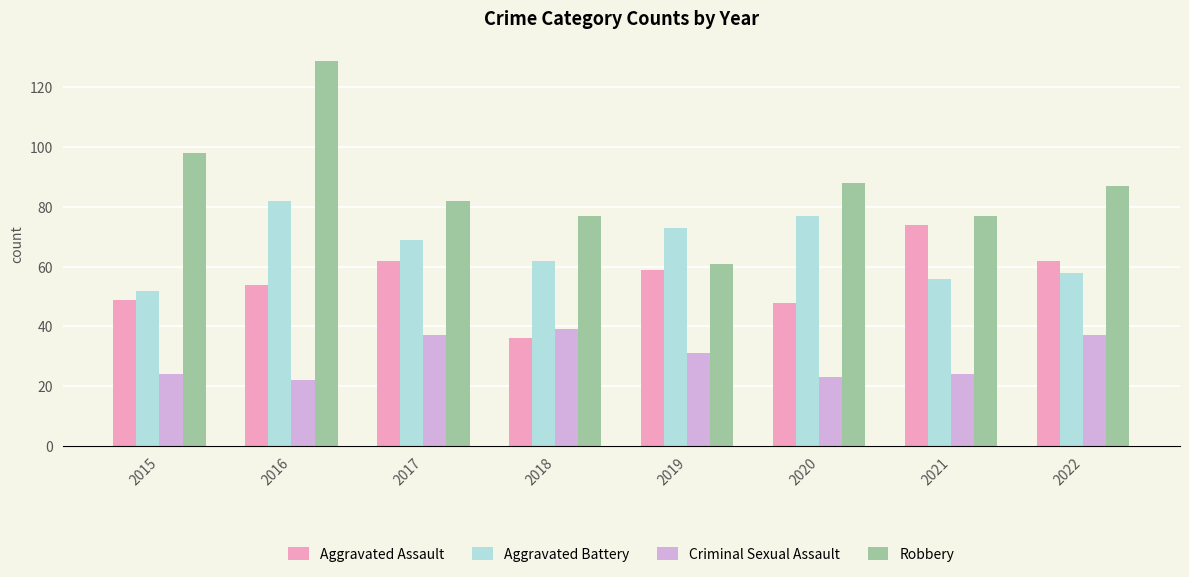

Where is Aggravated Assault nearest to the value 55?

2016